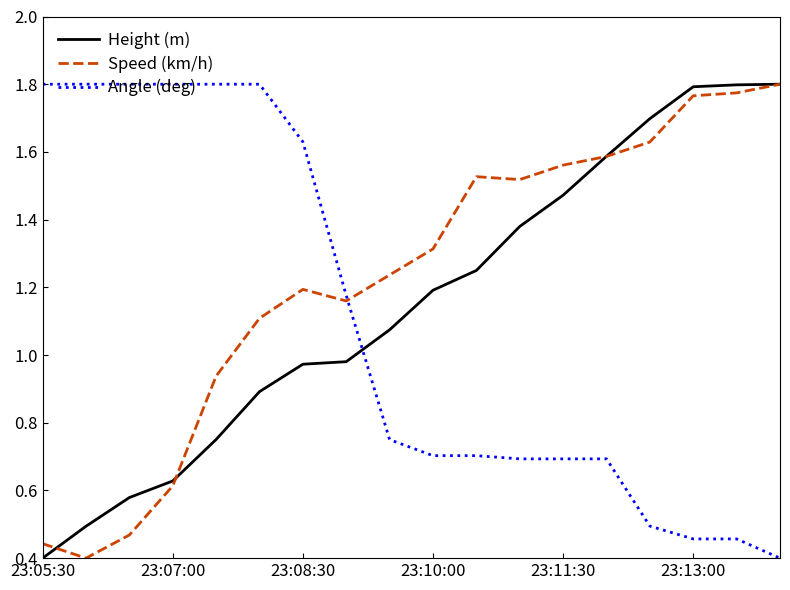

Which series has the largest total across all categories?

Speed (km/h)